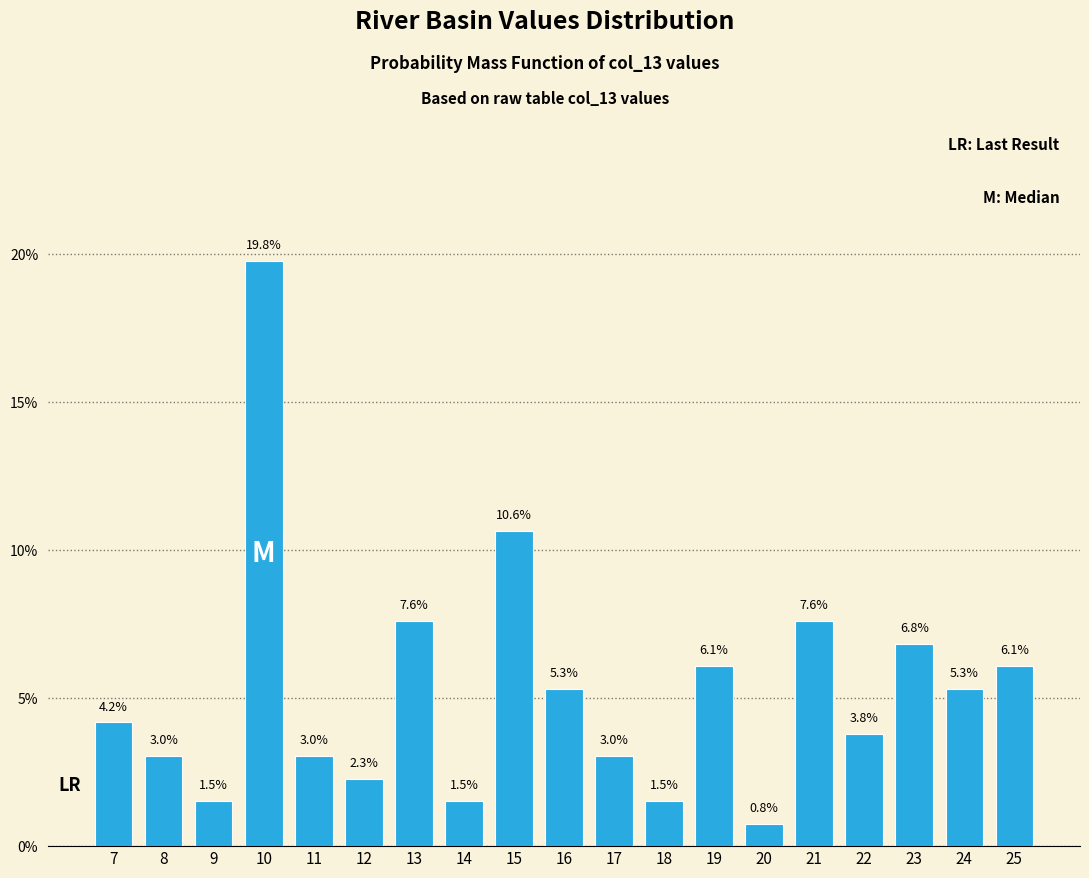

Reading left to right, extract all data points from this chart.

7=4.2	8=3.0	9=1.5	10=19.8	11=3.0	12=2.3	13=7.6	14=1.5	15=10.6	16=5.3	17=3.0	18=1.5	19=6.1	20=0.8	21=7.6	22=3.8	23=6.8	24=5.3	25=6.1